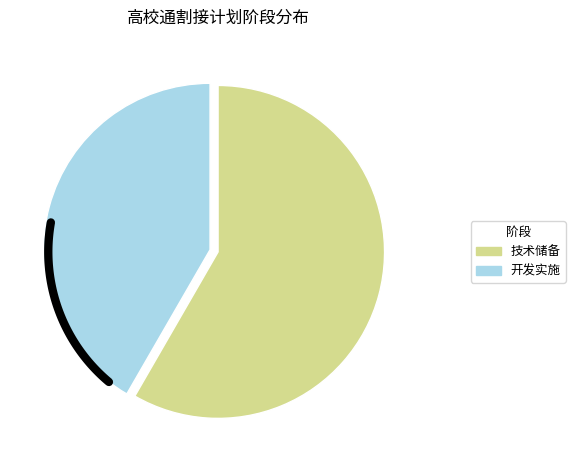

What percentage is the 技术储备 slice, to the nearest percent?

58%